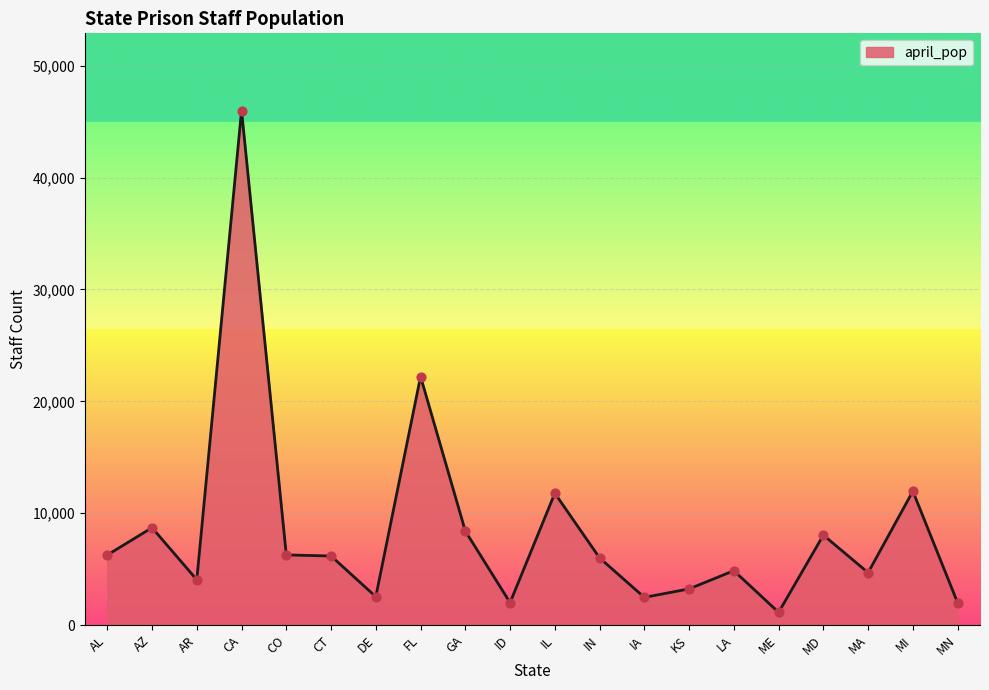

What is the ratio of the value at IN to the value at MN?

3.0